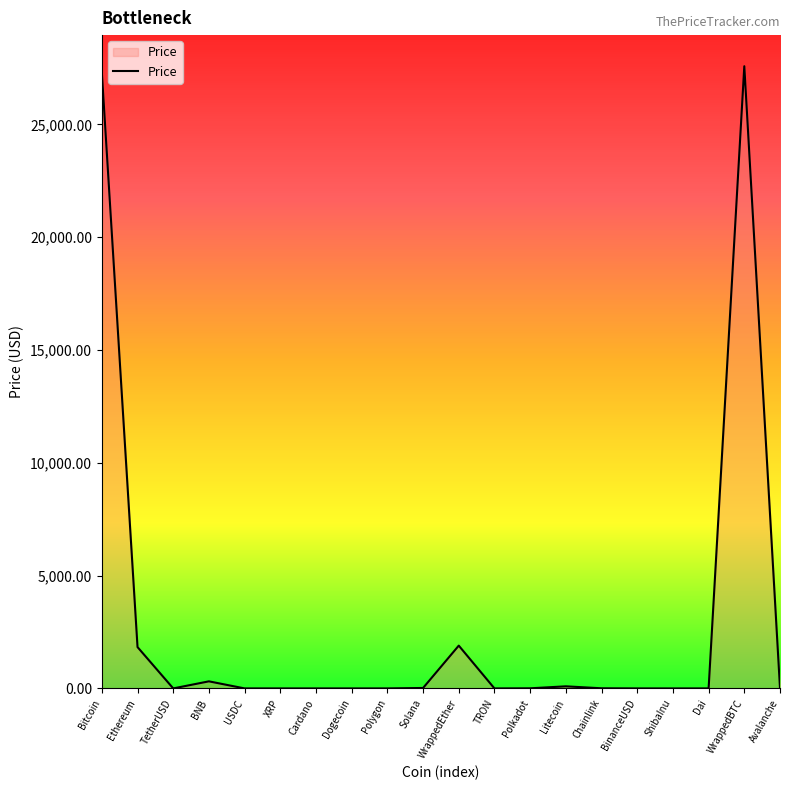

How many lines are shown in the chart?

1